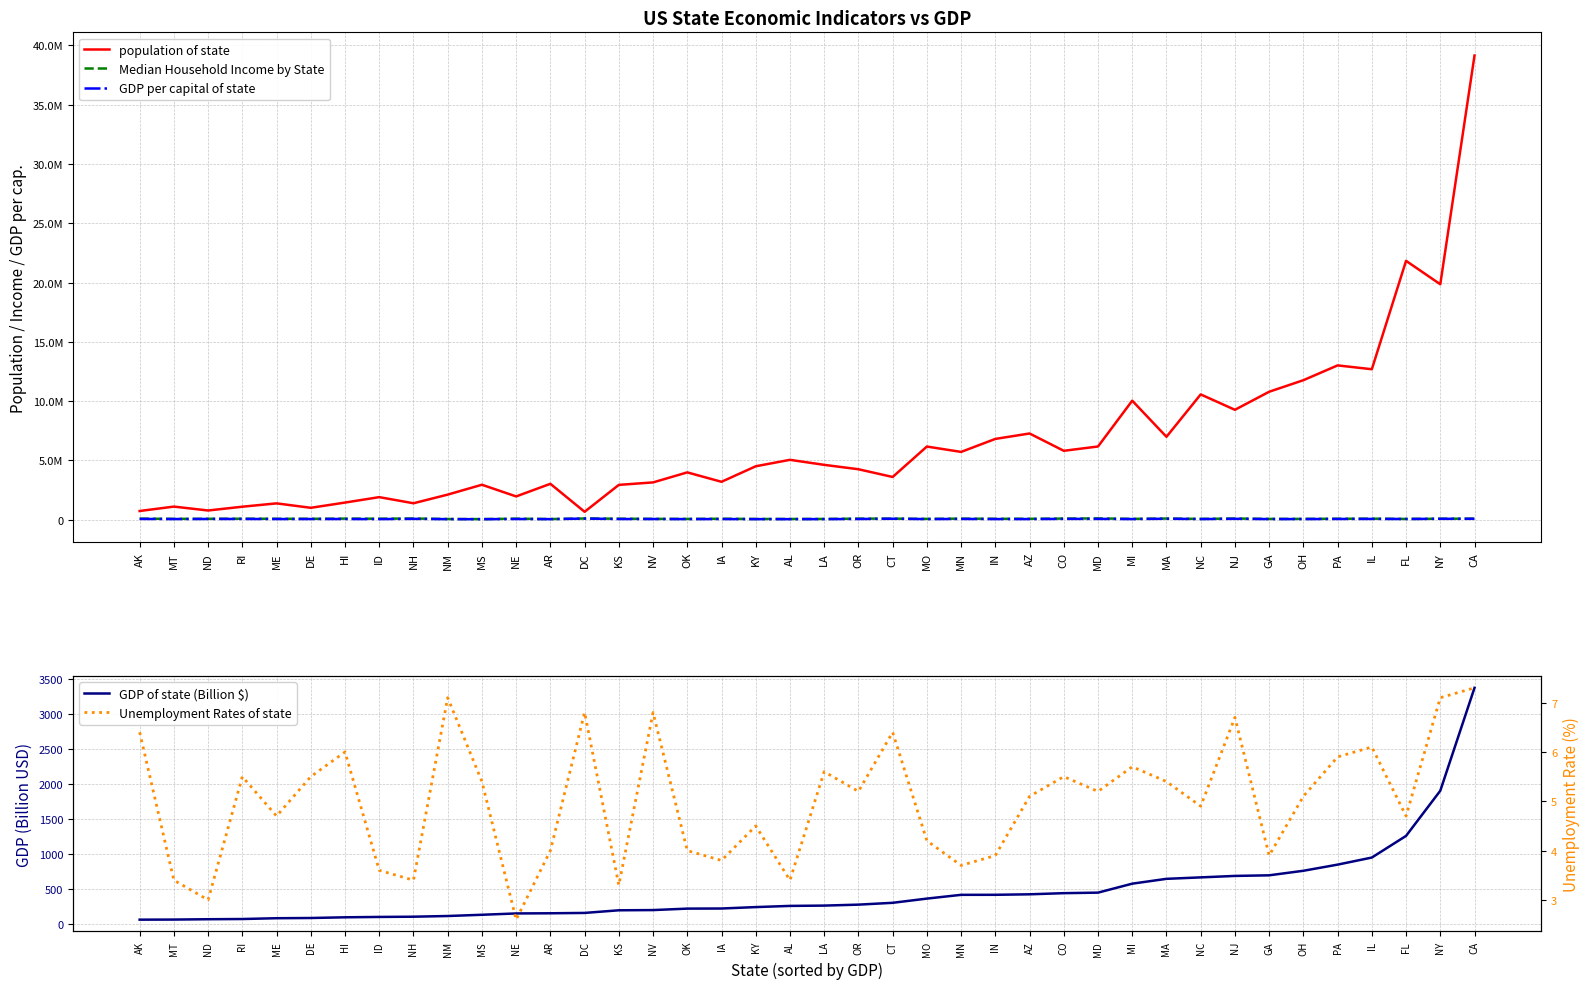

How many categories are shown in the chart?

40